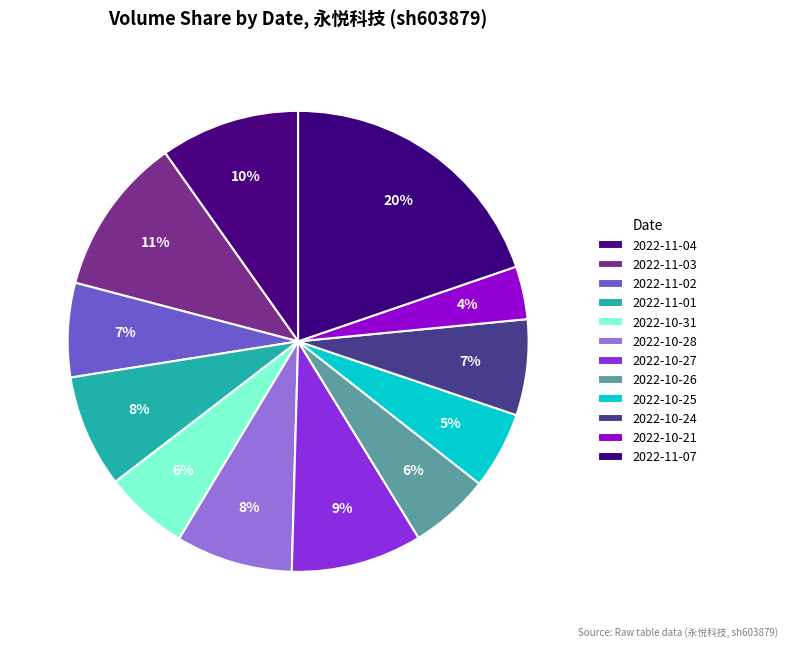

What is the change in value from 2022-11-03 to 2022-10-27?

-244